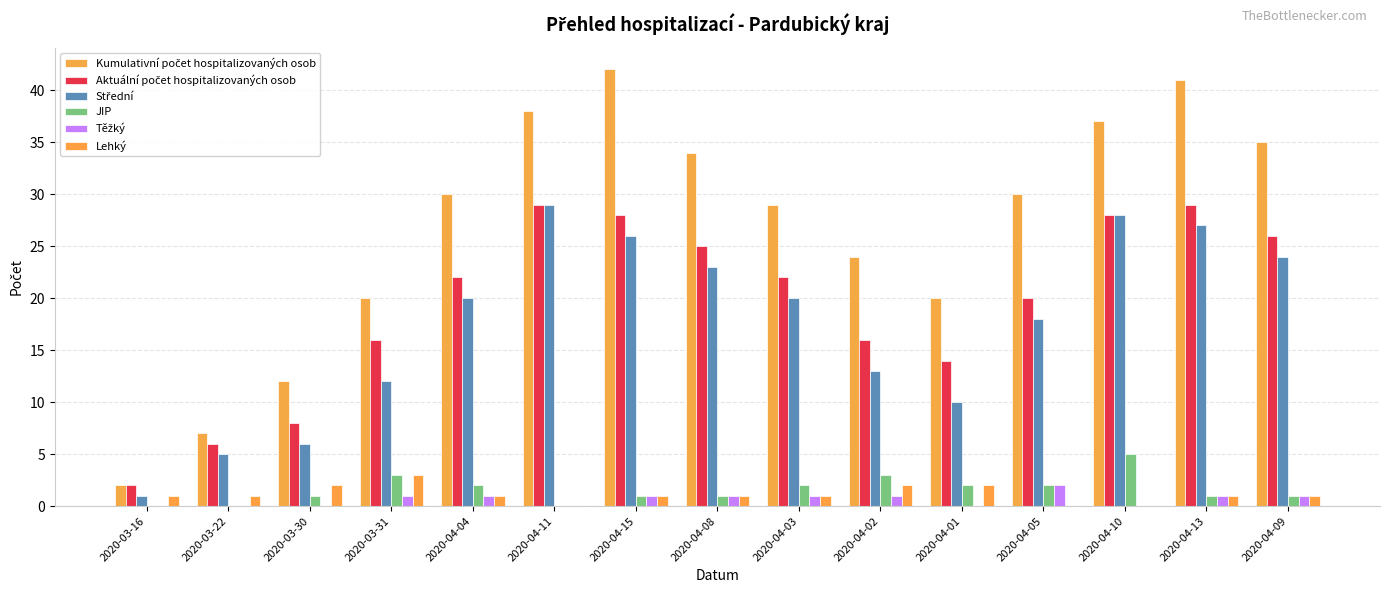

Which series has the widest spread of values?

Kumulativní počet hospitalizovaných osob